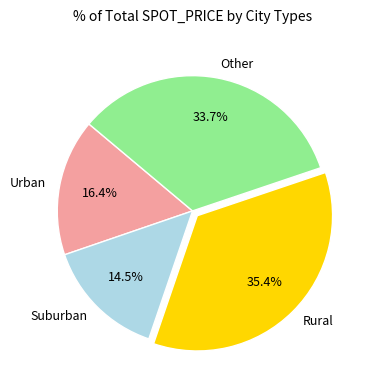

Between Other and Rural, which is larger?

Rural